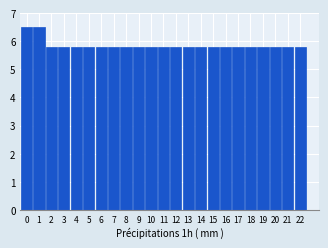

Reading left to right, what are all the values shown in this chart?

0=6.5	1=6.5	2=5.8	3=5.8	4=5.8	5=5.8	6=5.8	7=5.8	8=5.8	9=5.8	10=5.8	11=5.8	12=5.8	13=5.8	14=5.8	15=5.8	16=5.8	17=5.8	18=5.8	19=5.8	20=5.8	21=5.8	22=5.8